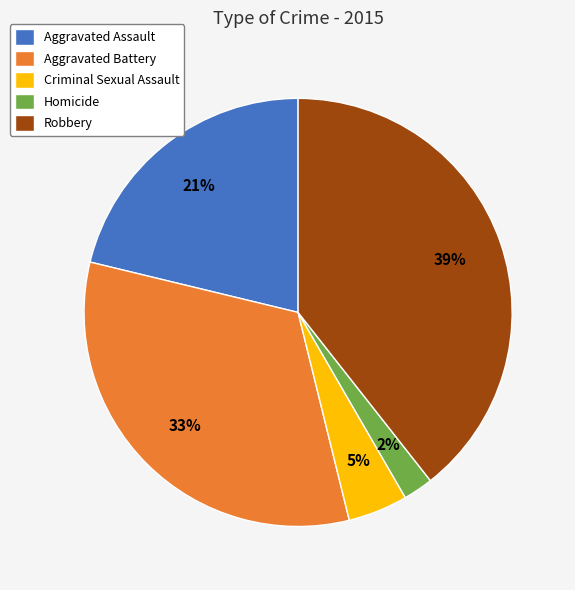

Rank the categories by value from highest to lowest.

Robbery, Aggravated Battery, Aggravated Assault, Criminal Sexual Assault, Homicide